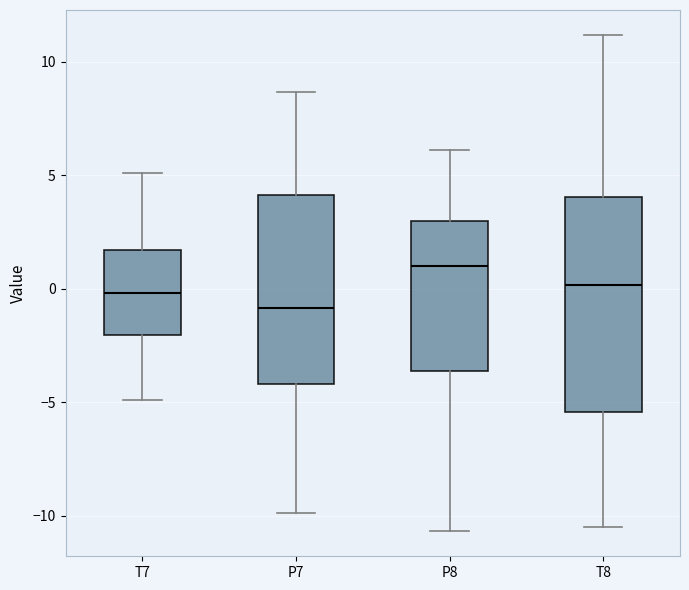

Reading left to right, transcribe this box plot: for each box, give where its median line is, the range the box spans, and where its two whiskers end, as read against the y-axis. The values are not printed on the chart, so give them approximately, as read against the axis.

T7: median 0.0, box -2.0 to 1.5, whiskers -5.0 to 5.0
P7: median -1.0, box -4.0 to 4.0, whiskers -10.0 to 8.5
P8: median 1.0, box -3.5 to 3.0, whiskers -10.5 to 6.0
T8: median 0.0, box -5.5 to 4.0, whiskers -10.5 to 11.0